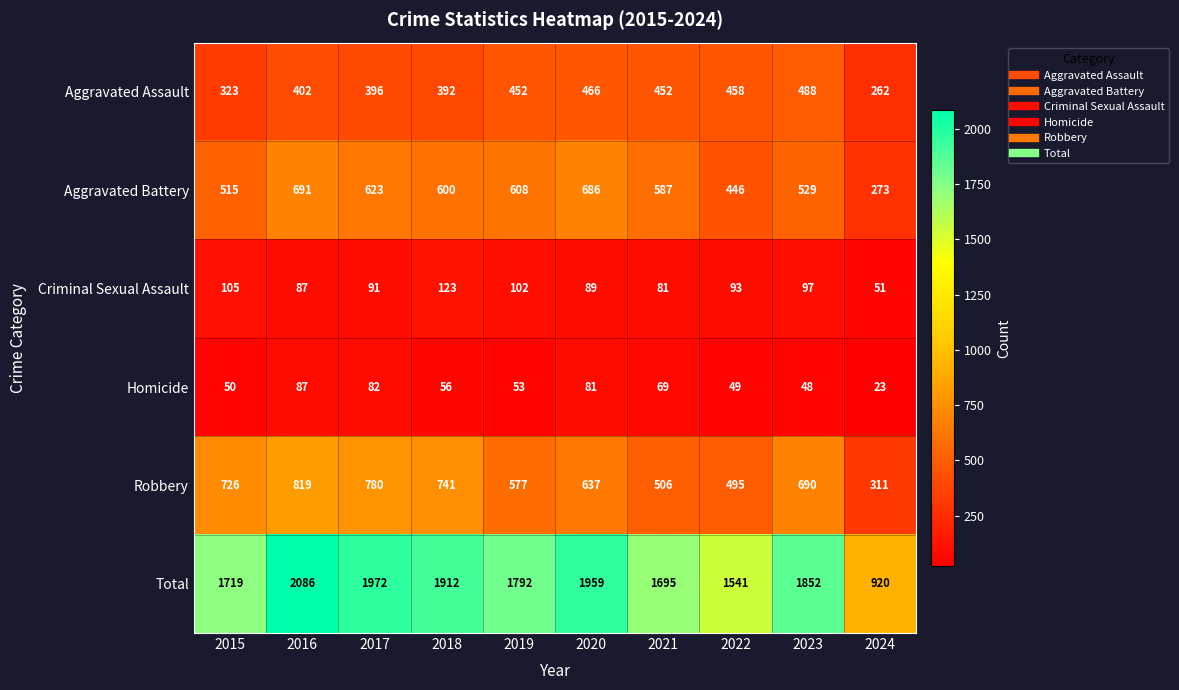

At which label is Robbery closest to 565?

2019